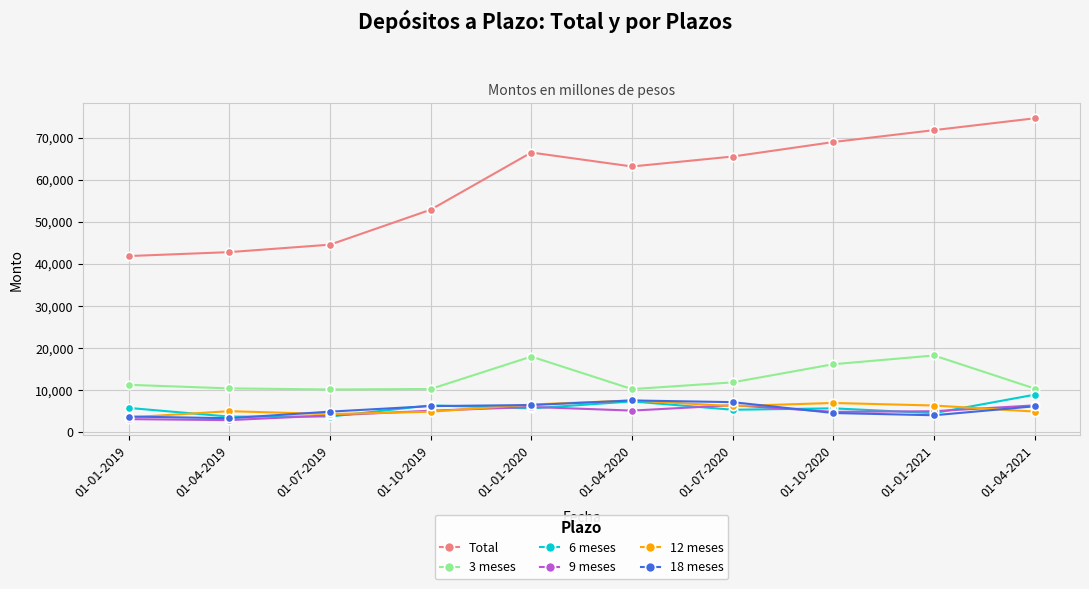

Is the value of 18 meses at 01-10-2020 greater than the value of Total at 01-07-2019?

No